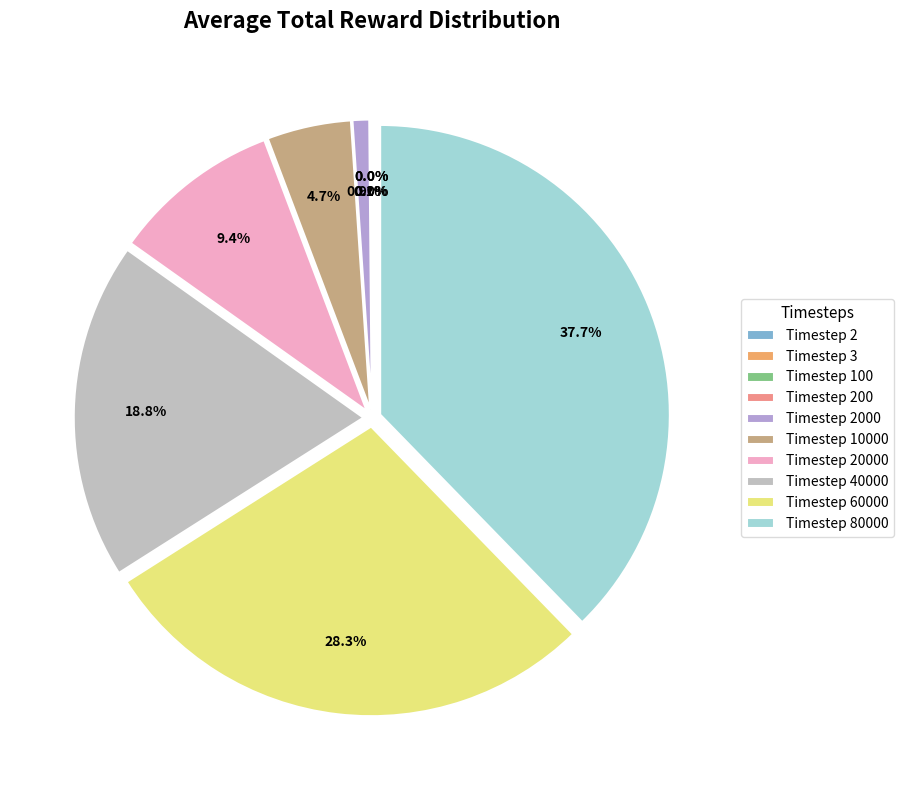

What portion of the pie excludes Timestep 60000?

71.7%